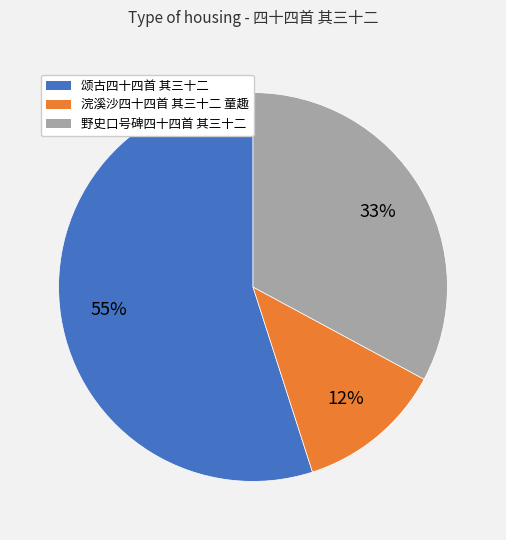

Is there any slice that represents more than half of the pie?

Yes